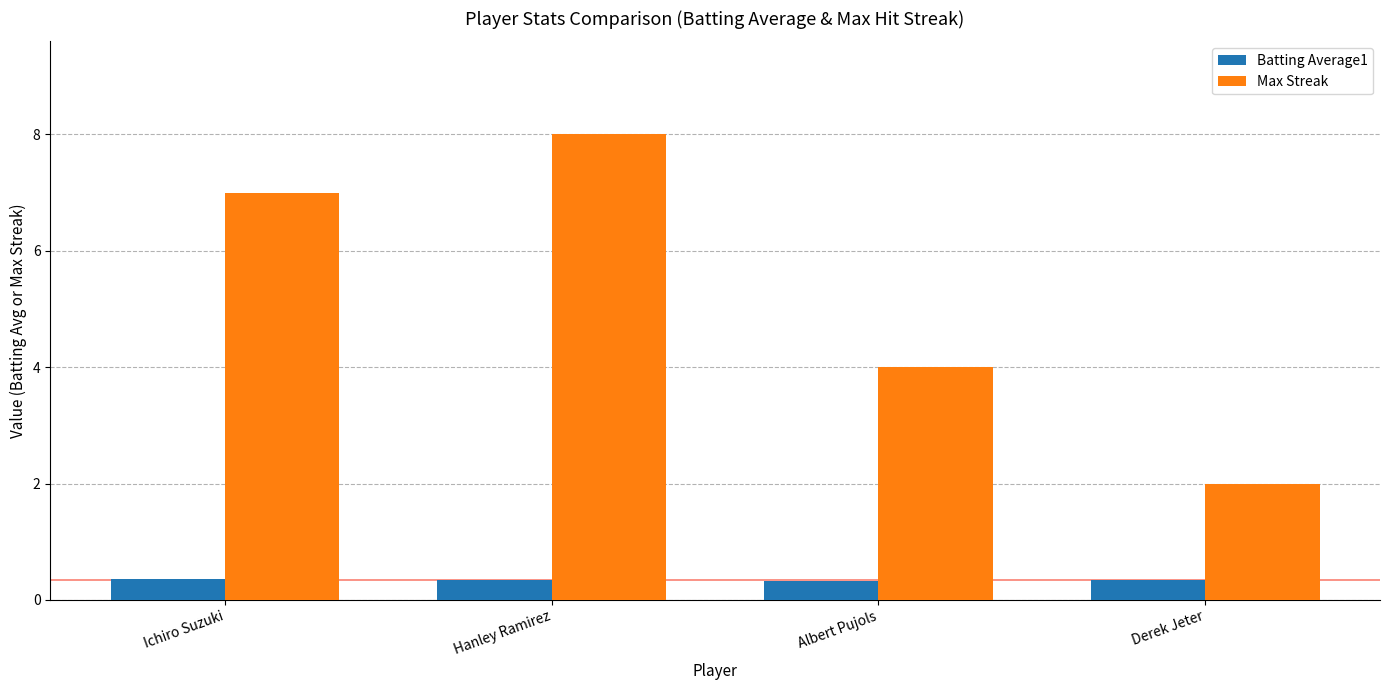

What position from the left is Derek Jeter?

4